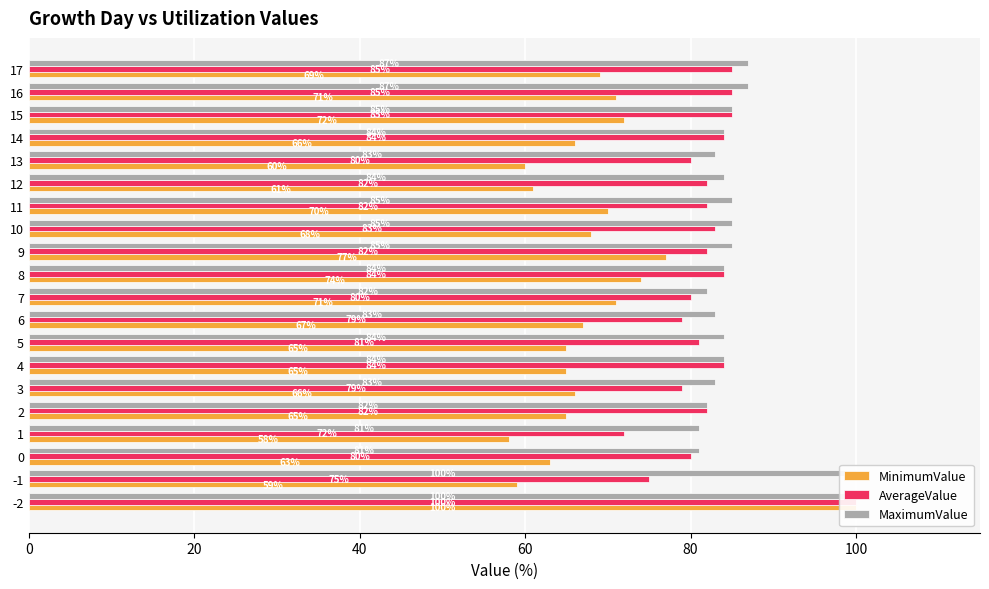

Count the number of data series in this chart.

3